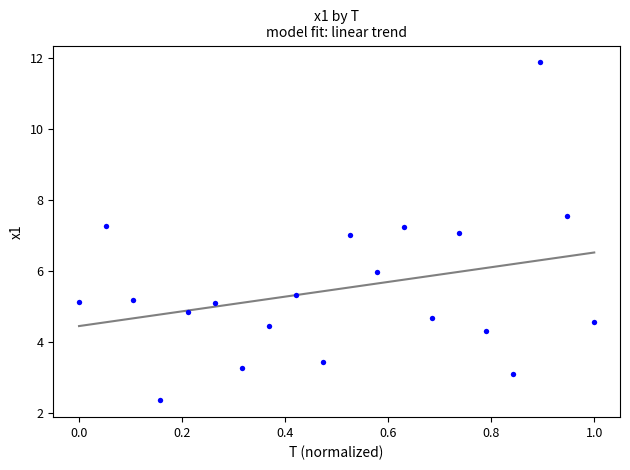

What is the range of X values (max minus min)?

1.0